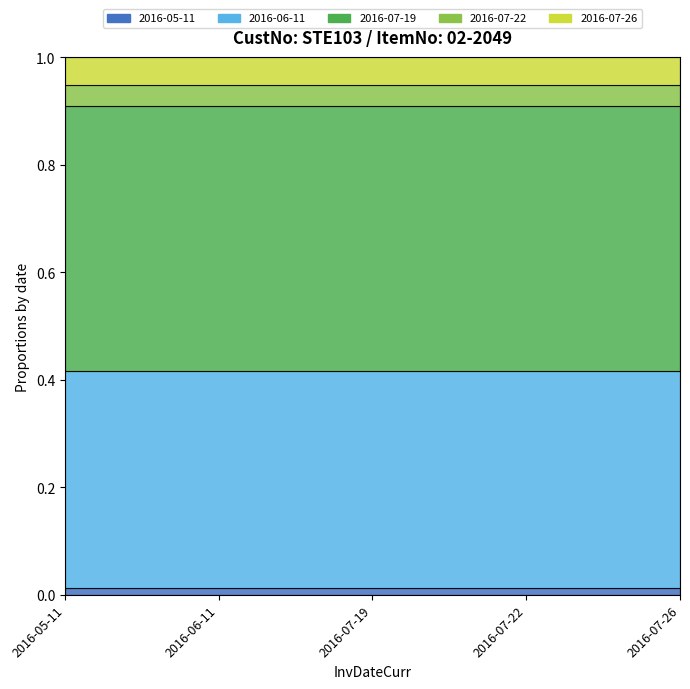

What is the label of the 2nd point from the right?

2016-07-22